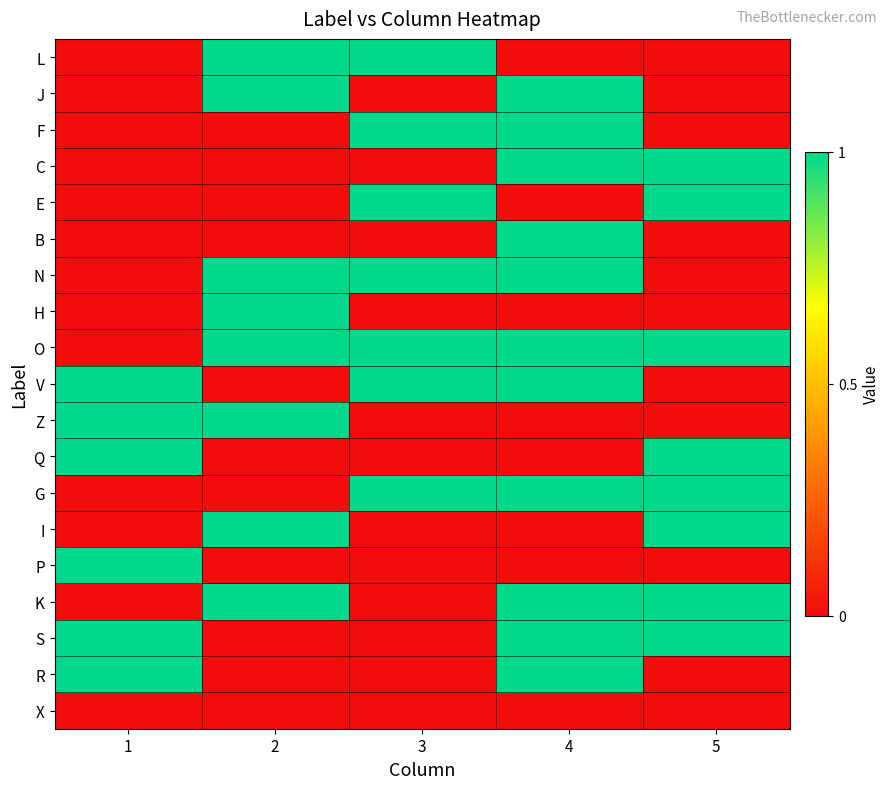

At how many categories does at least one series exceed 0?

5